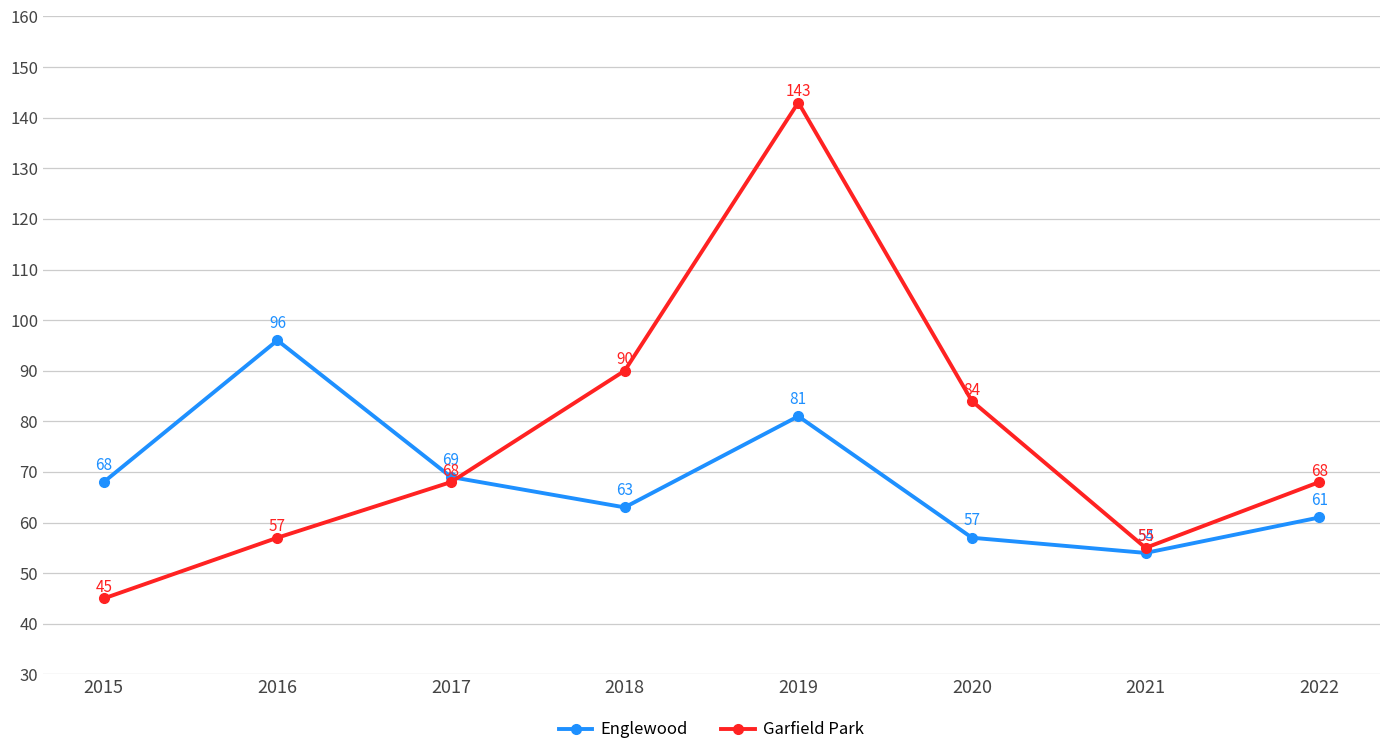

What is the total value across all series at 2019?

224